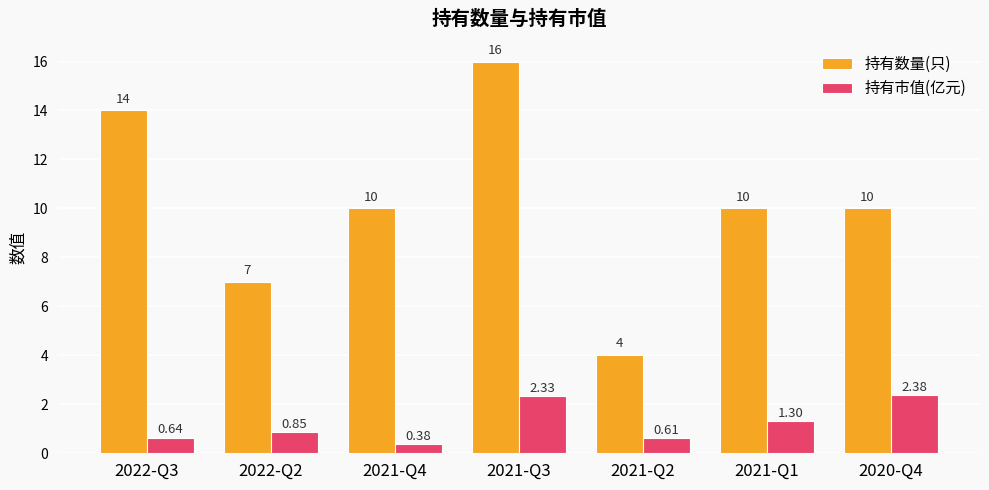

Rank the series by their average value, from highest to lowest.

持有数量(只), 持有市值(亿元)